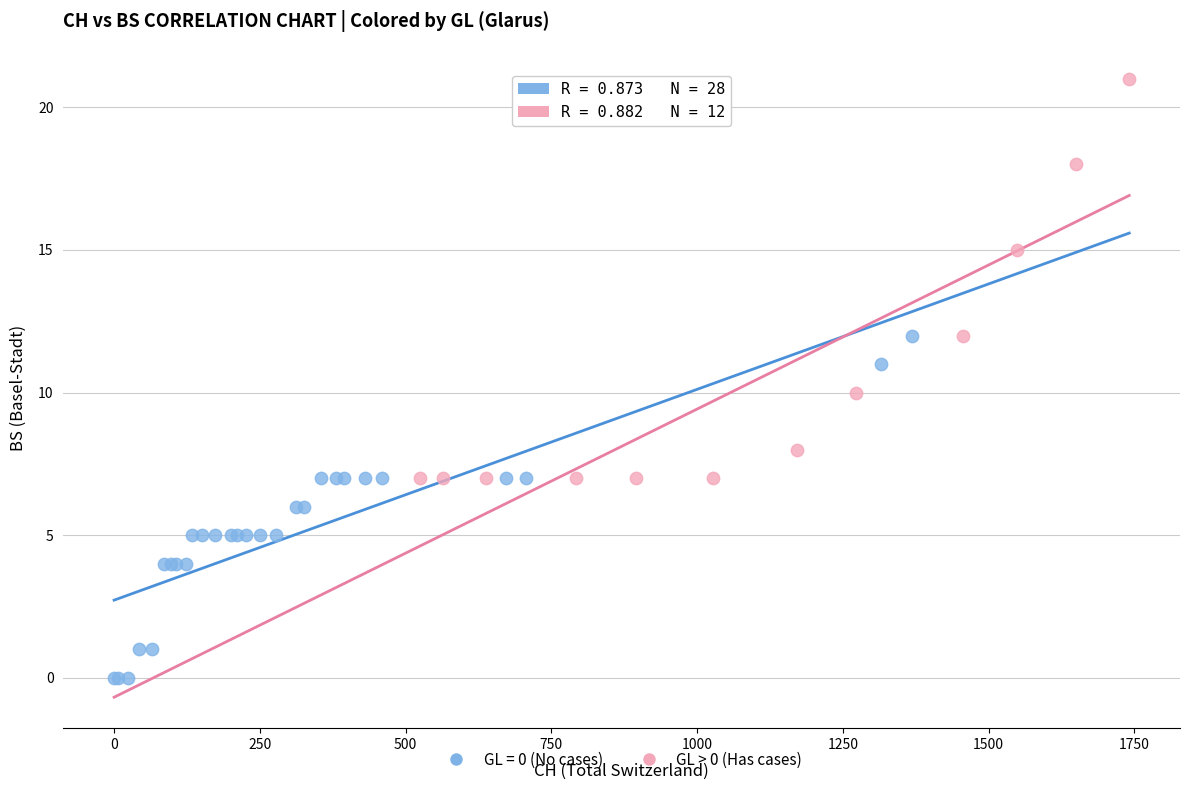

Which series has the largest Y range (max minus min)?

GL > 0 (Has cases)